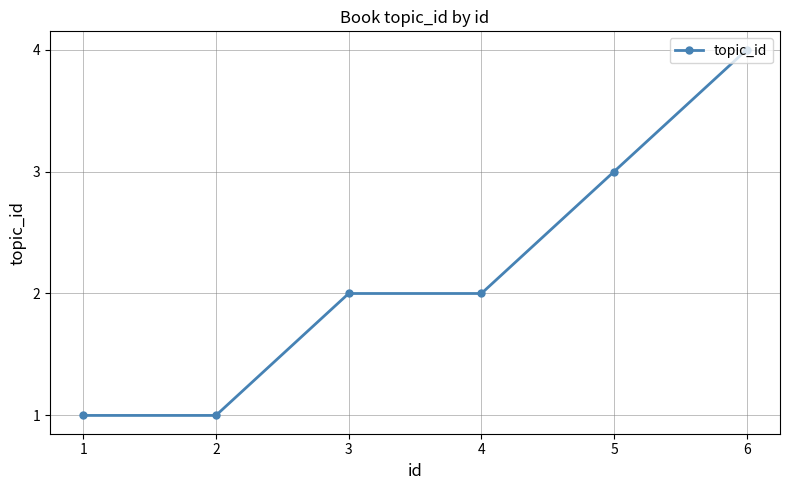

What is the maximum value shown in the chart?

4